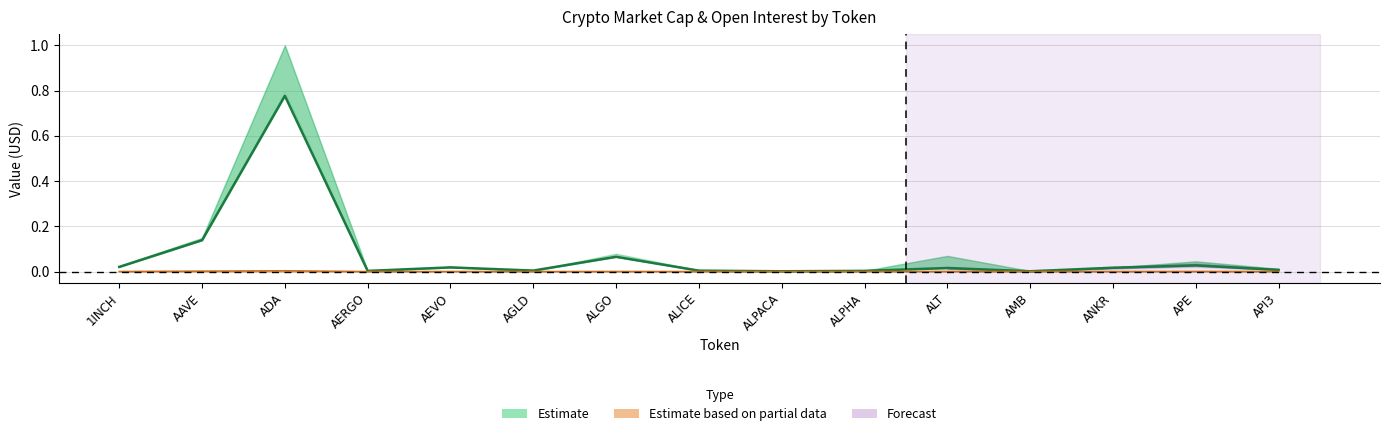

List the labels in order of value, largest first.

ADA, AAVE, ALGO, APE, 1INCH, AEVO, ANKR, ALT, API3, AGLD, ALICE, ALPHA, AERGO, ALPACA, AMB